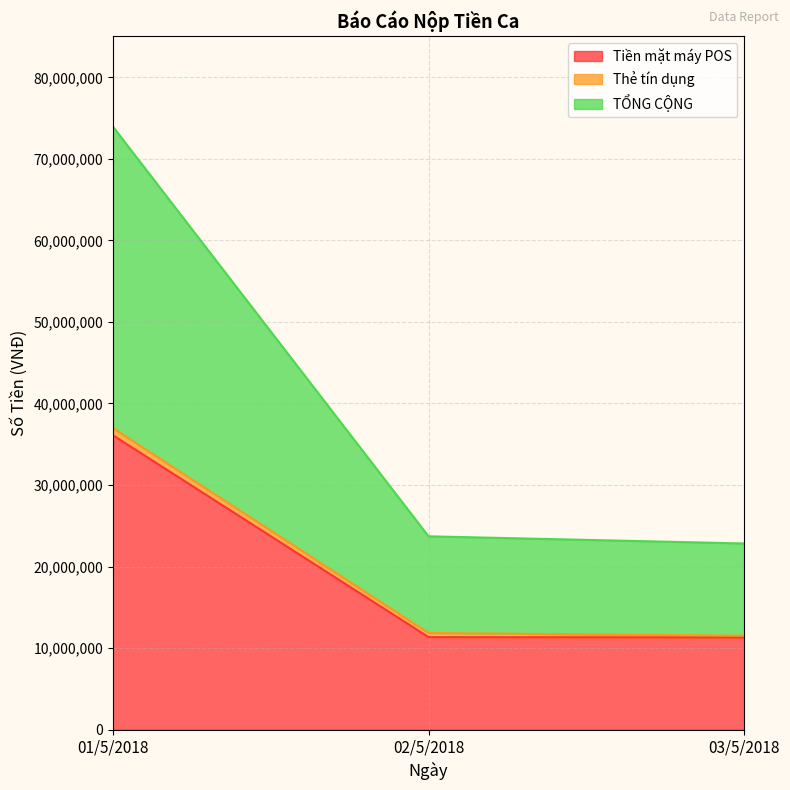

At which category is the sum across all series the highest?

01/5/2018